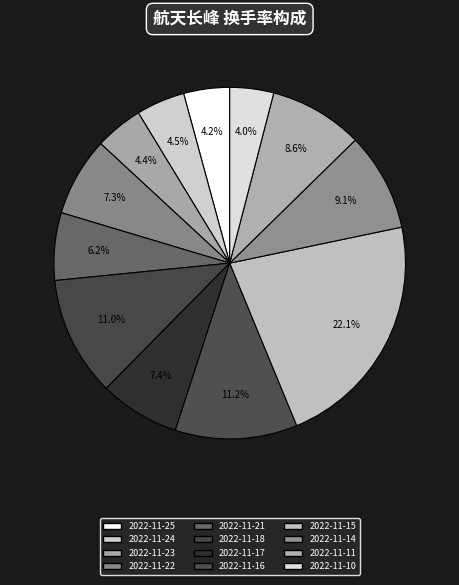

Which slice is the largest?

2022-11-15